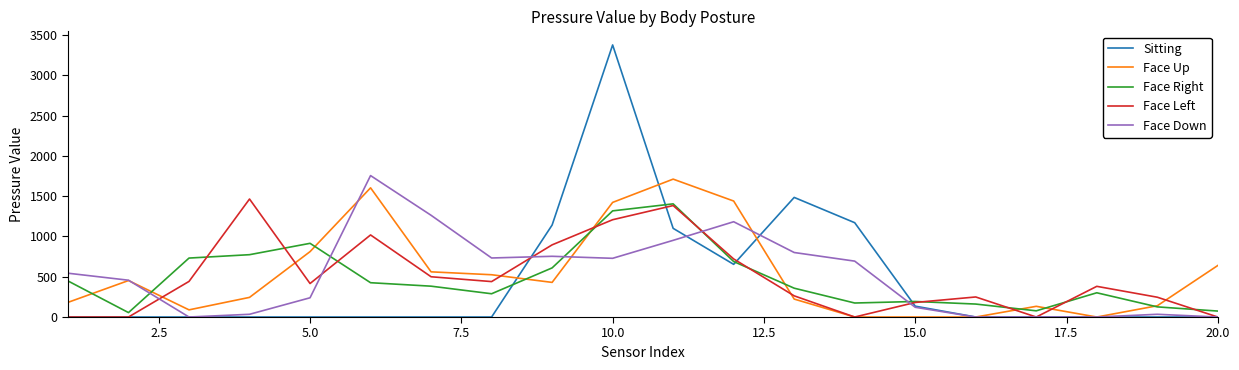

List the series in order of their peak value, lowest first.

Face Right, Face Left, Face Up, Face Down, Sitting